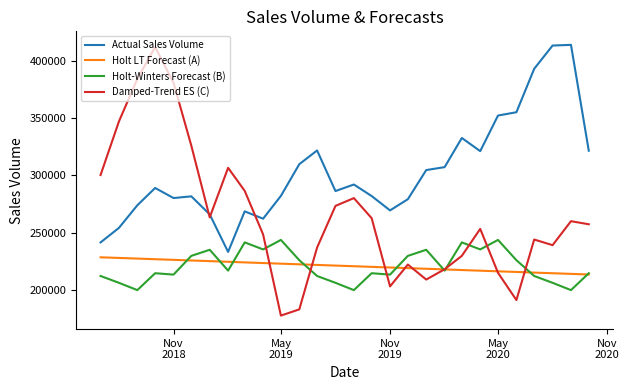

Which series has the widest spread of values?

Damped-Trend ES (C)